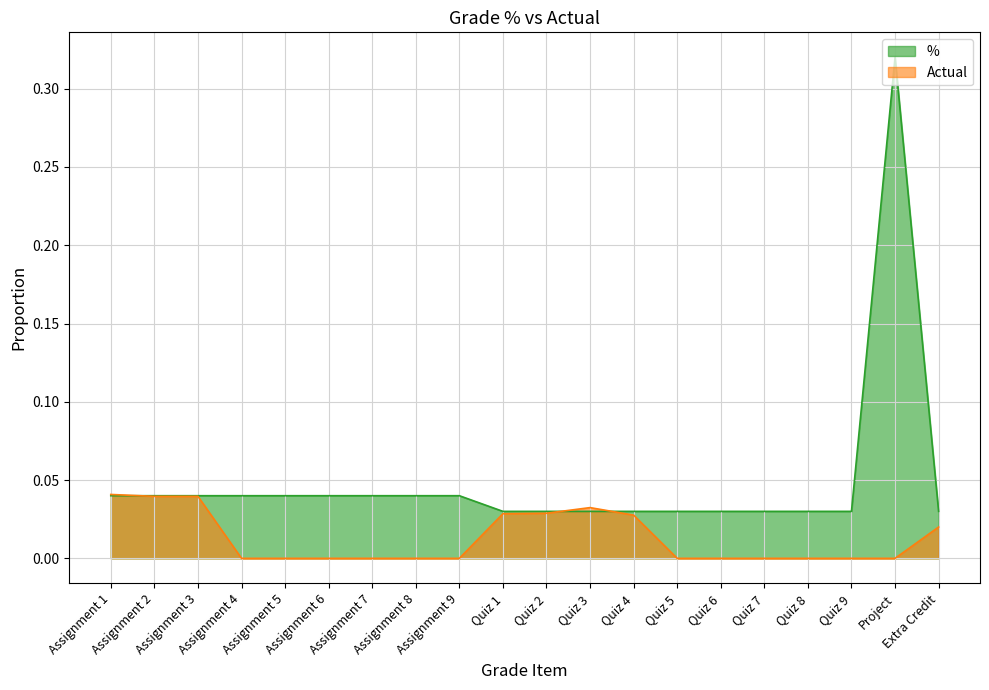

At Quiz 4, list the series in order from smallest to largest.

Actual, %